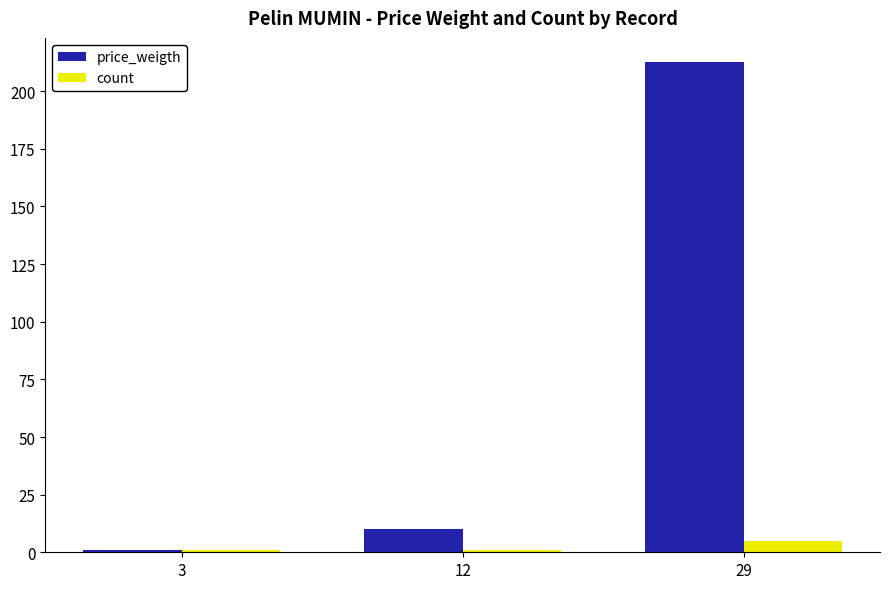

At 29, list the series in order from smallest to largest.

count, price_weigth